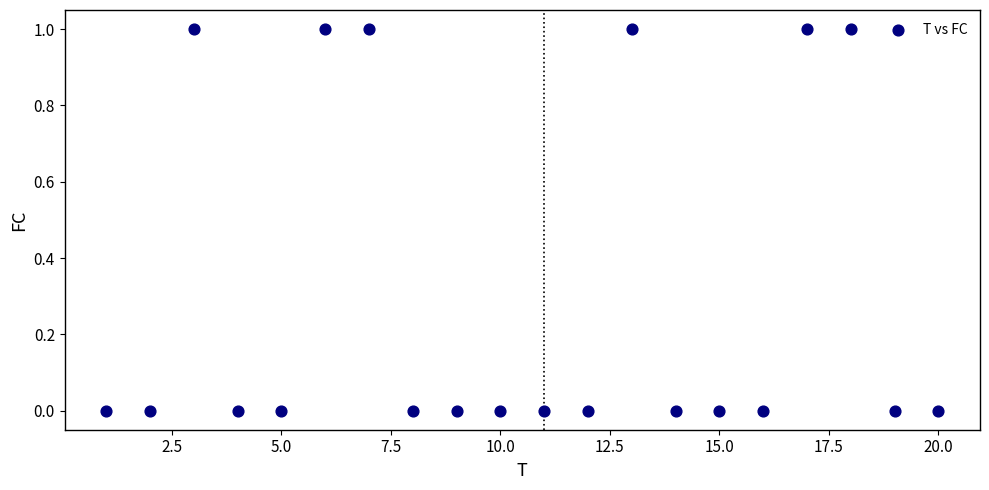

What is the range of X values (max minus min)?

19